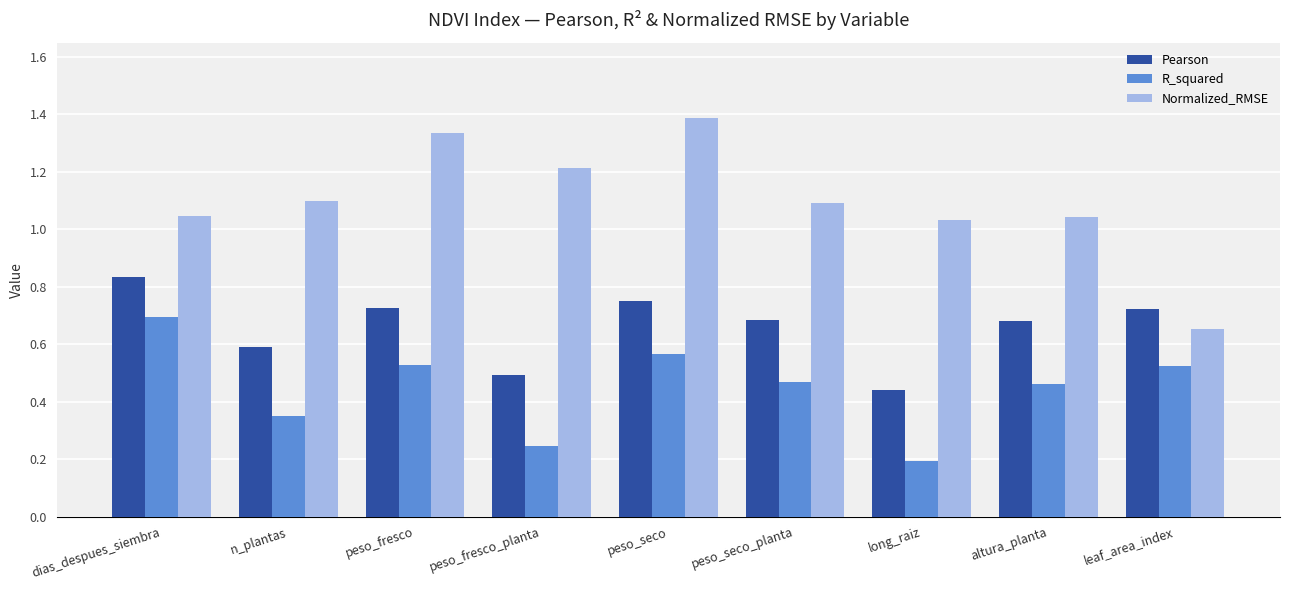

Rank the series by their average value, from lowest to highest.

R_squared, Pearson, Normalized_RMSE